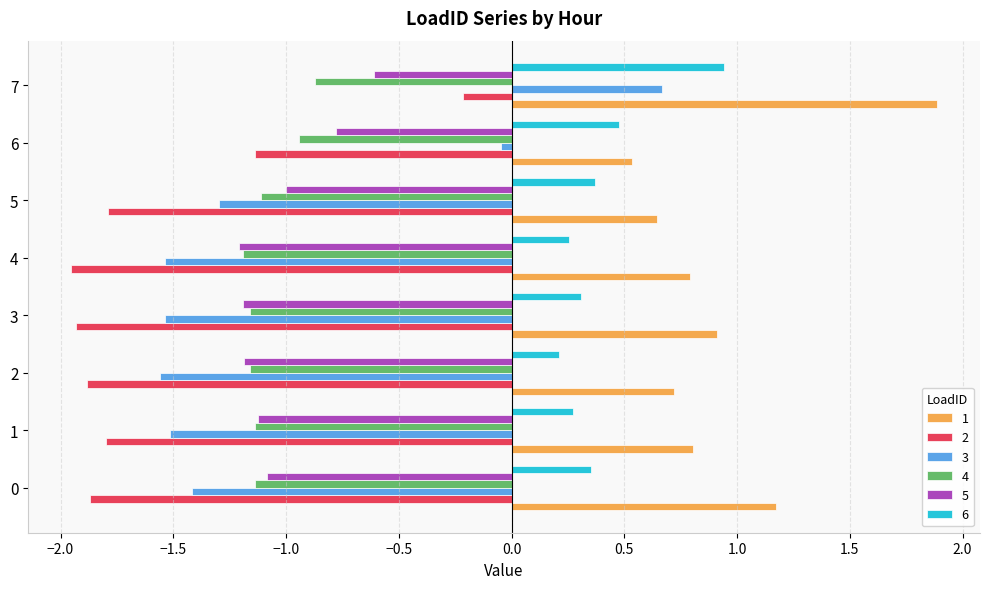

Which series has the largest total across all categories?

1